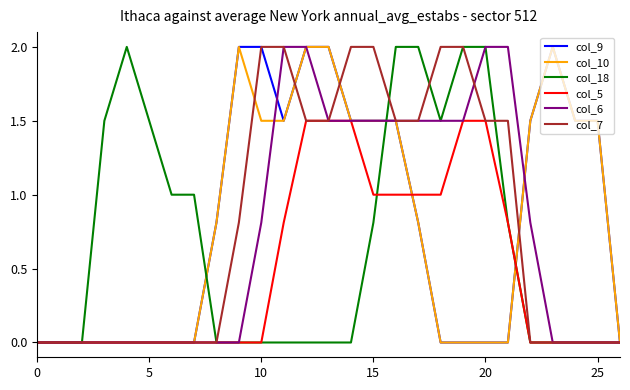

What is the highest value of the col_10 series?

2.0